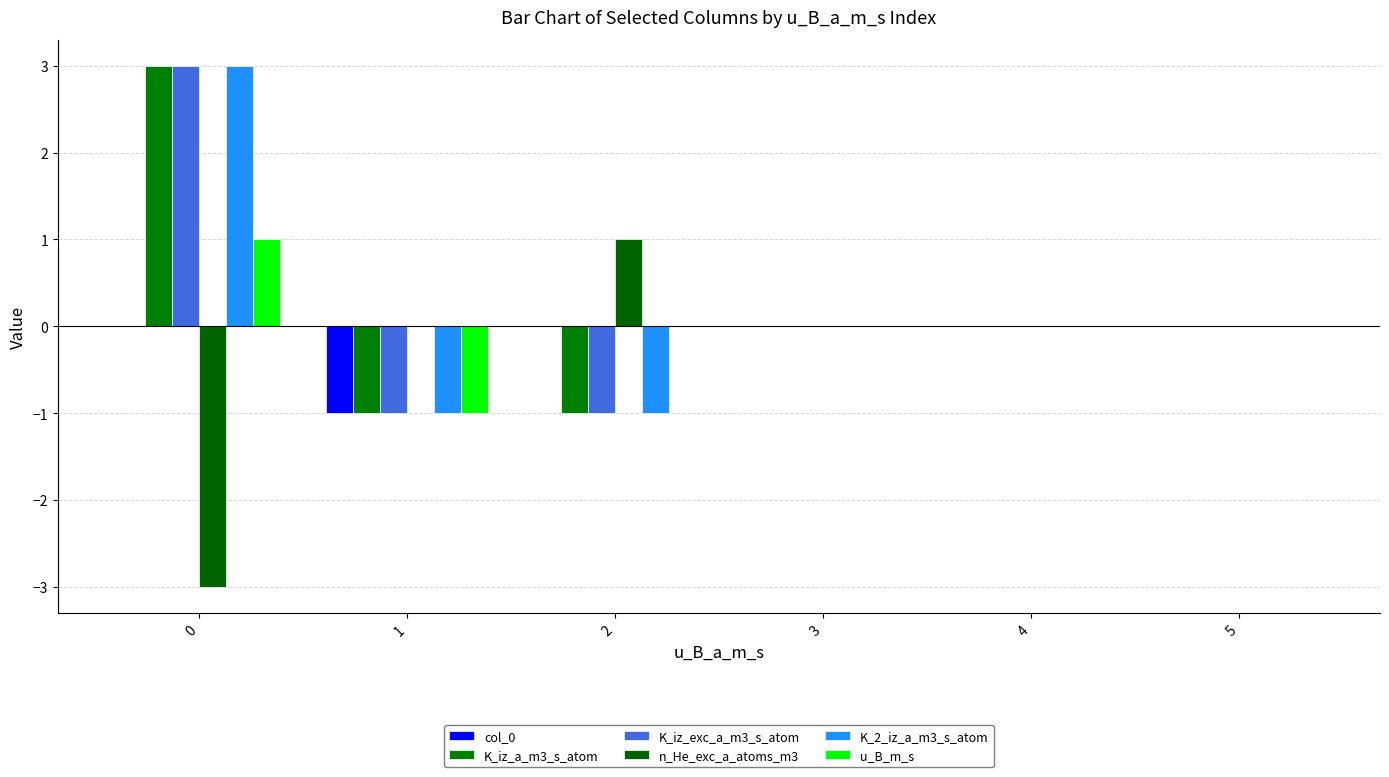

List the series in order of their peak value, lowest first.

col_0, n_He_exc_a_atoms_m3, u_B_m_s, K_iz_a_m3_s_atom, K_iz_exc_a_m3_s_atom, K_2_iz_a_m3_s_atom